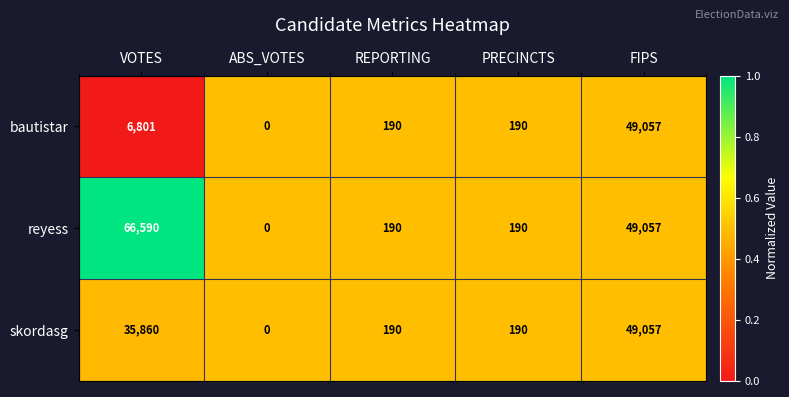

What is the difference between the maximum and minimum values in the reyess series?

66590